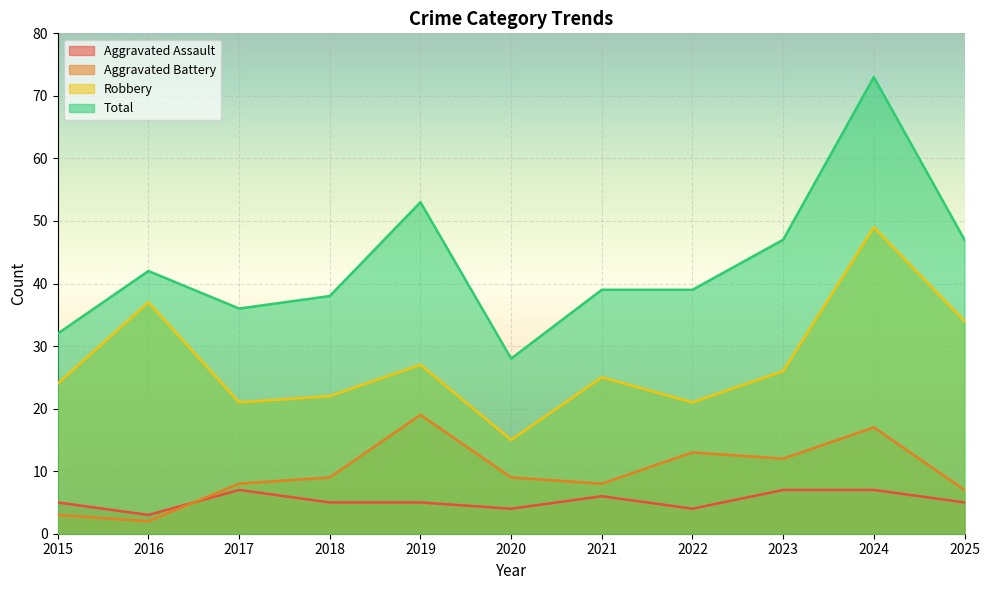

What is the sum of the Aggravated Assault values at 2017 and 2019?

12